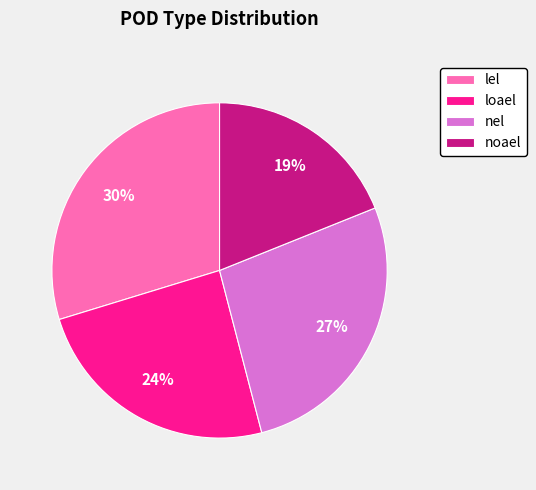

Does any single category account for the majority?

No